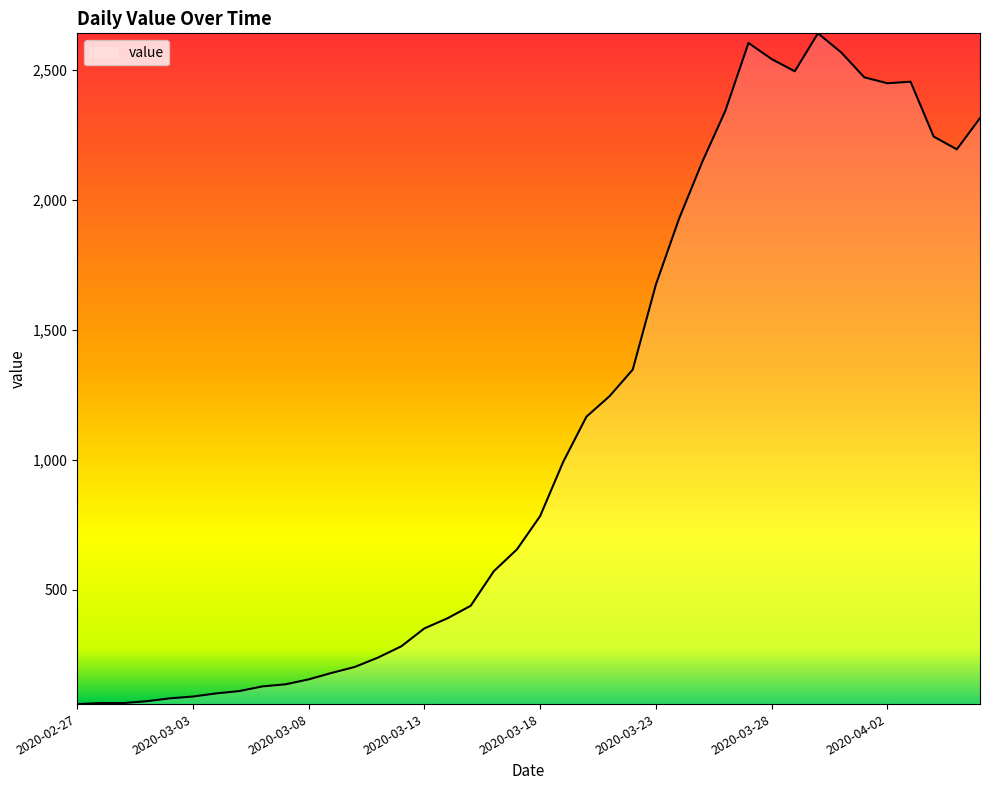

What is the difference between the maximum and minimum values?

2579